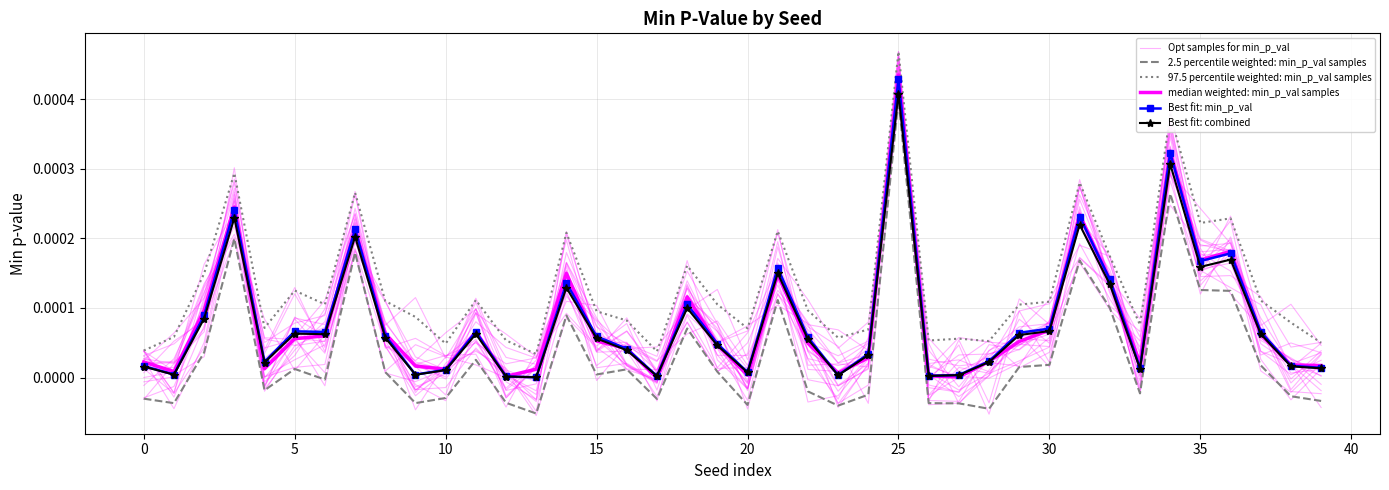

Count the number of categories in the chart.

40